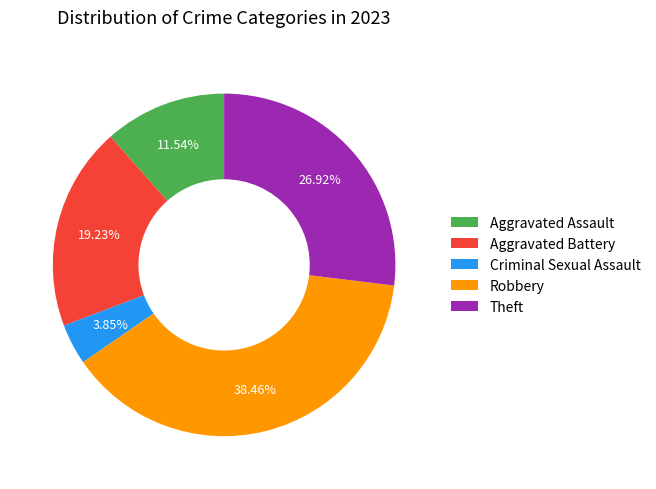

To the nearest percent, what percentage of the pie is Criminal Sexual Assault?

4%